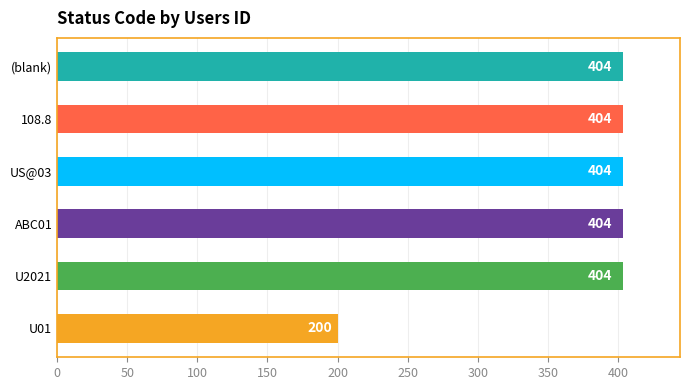

How many categories are shown in the chart?

6